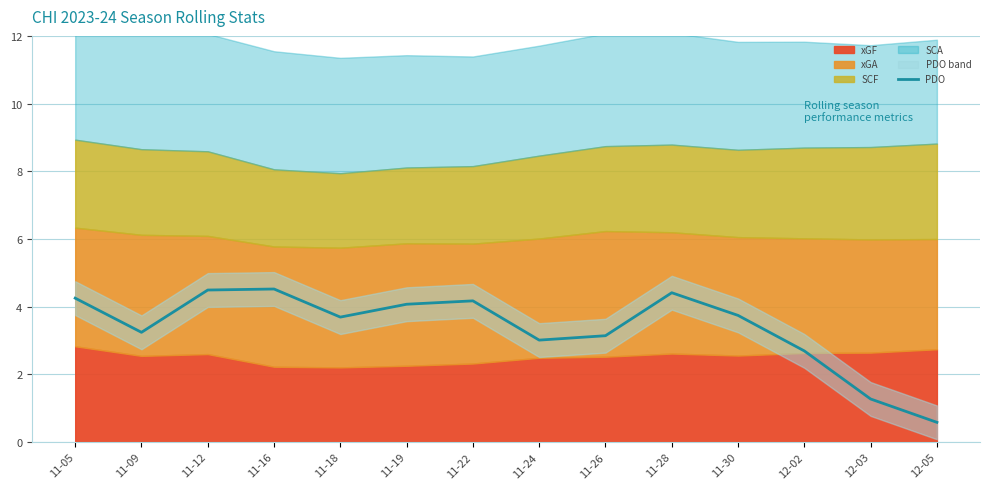

What is the greatest value displayed?

4.5